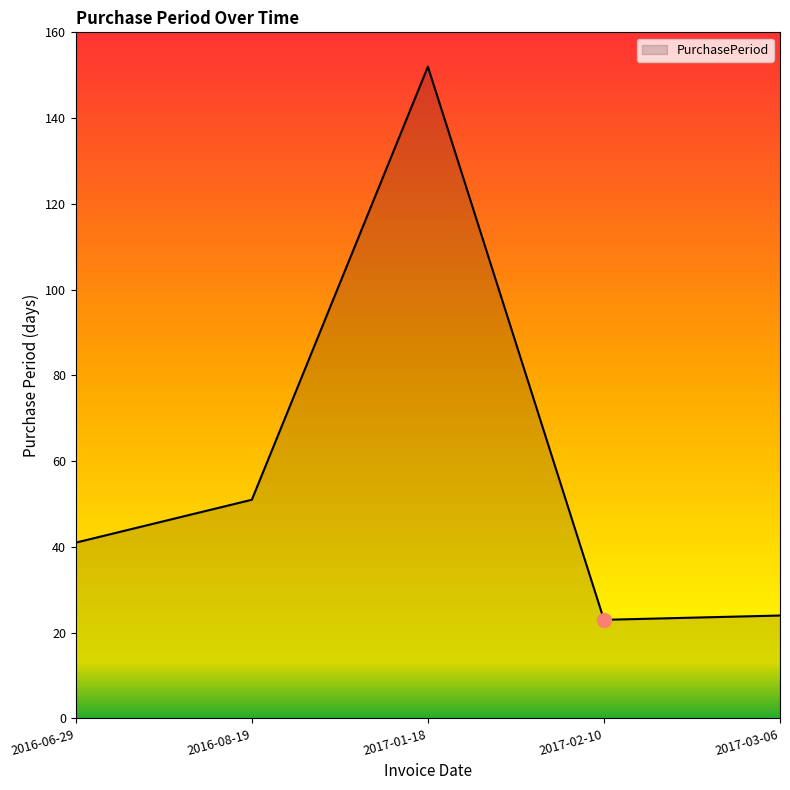

What is the difference between the values at 2017-02-10 and 2016-06-29?

18